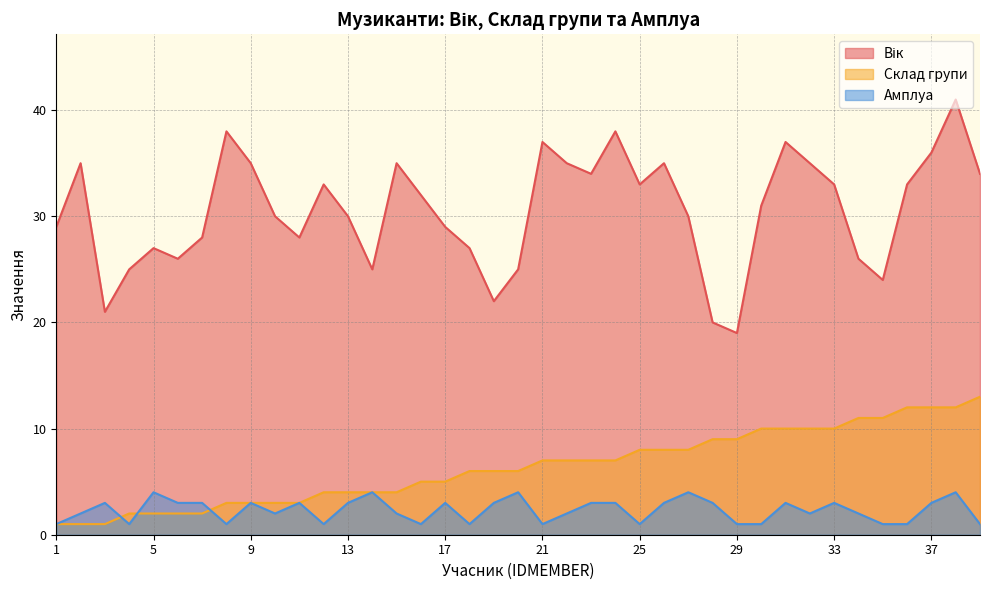

What is the average value of the Вік series?

31